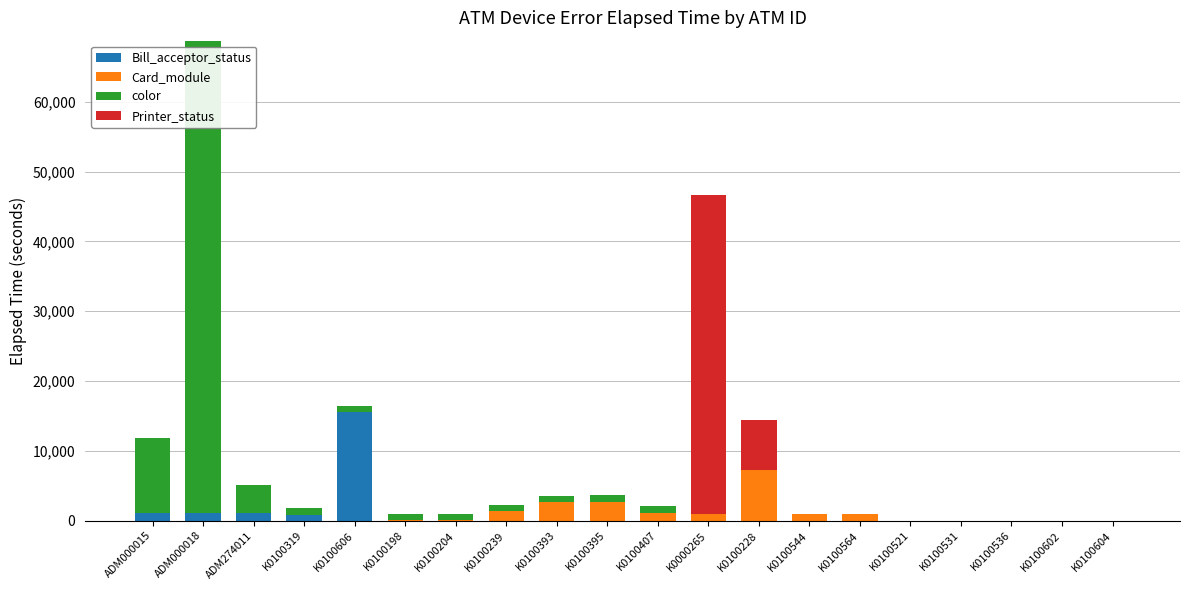

How many data points in Bill_acceptor_status are above 0?

5